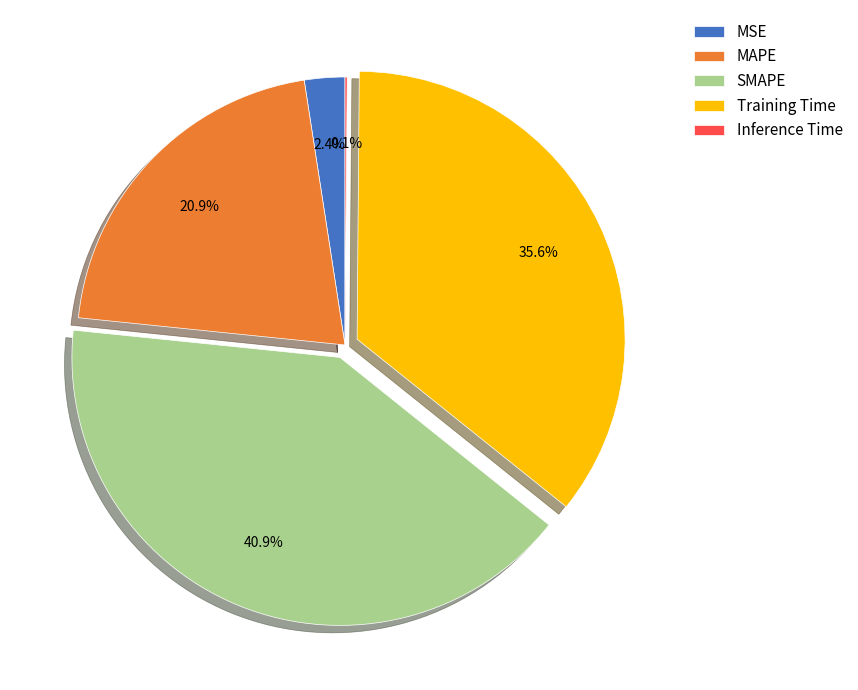

To the nearest percent, what is the combined percentage of MSE and MAPE?

23%